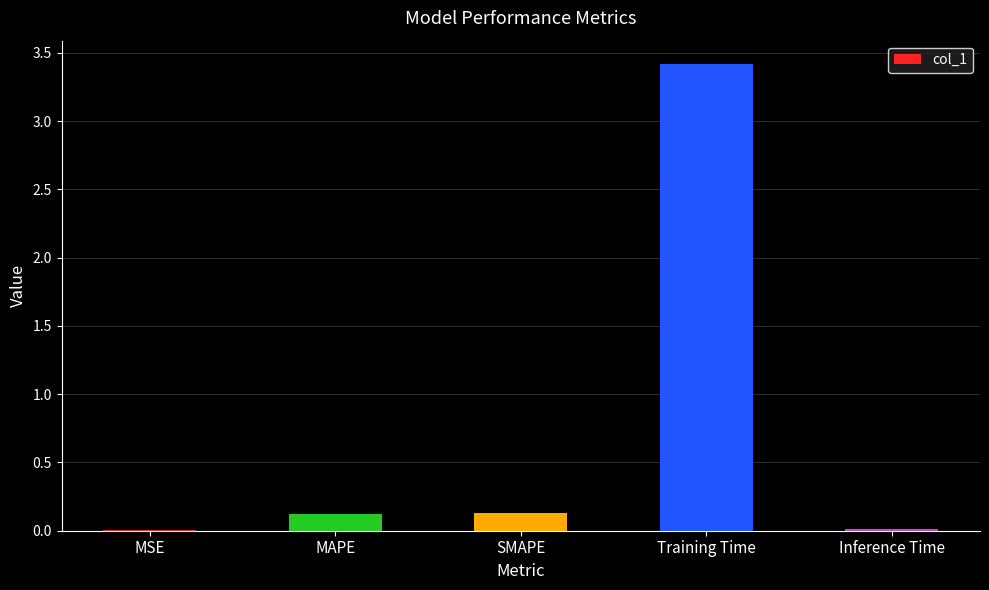

True or false: the data shows 0.0 at Inference Time.

True